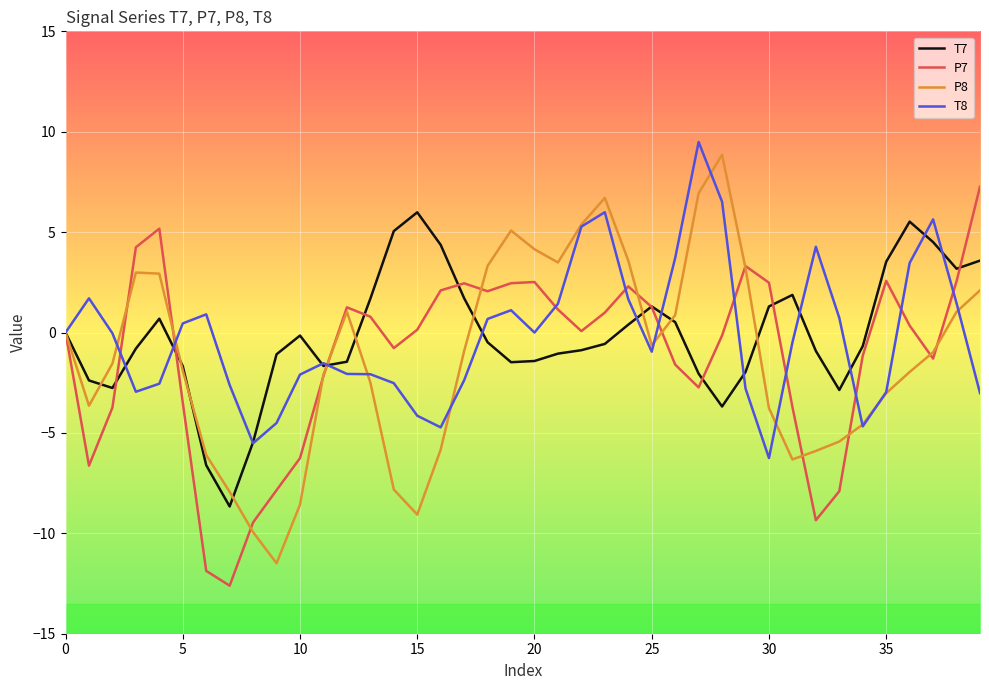

What is the minimum value shown in the chart?

-12.6